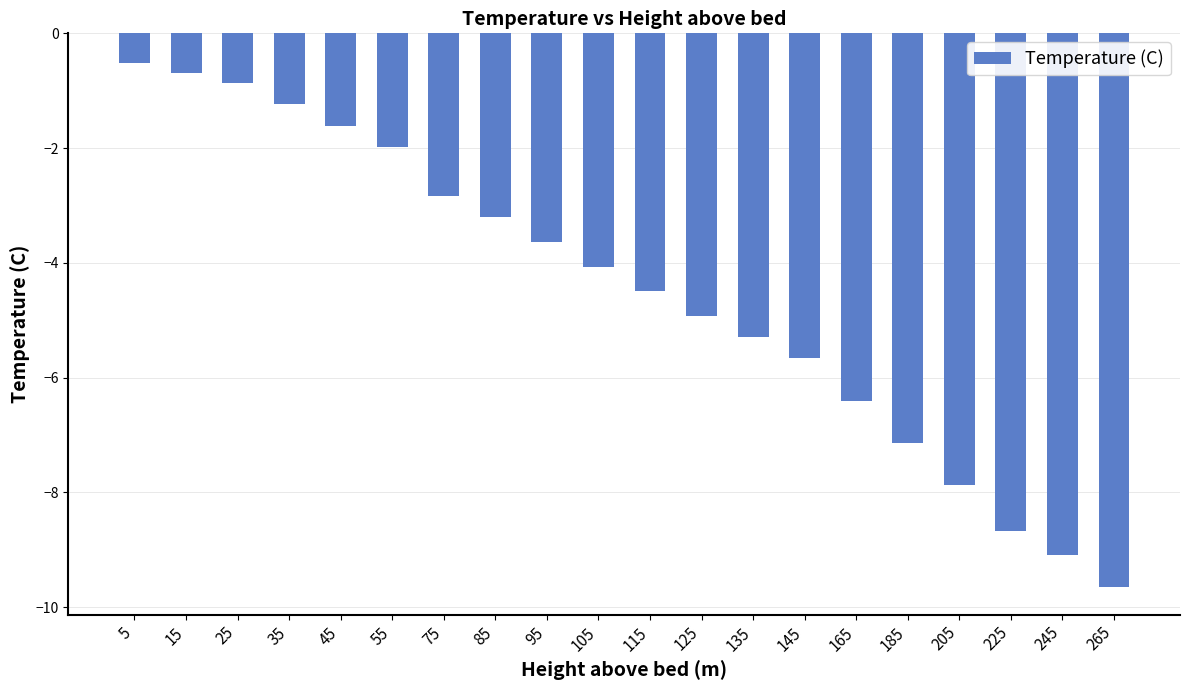

Reading left to right, list all the values displayed in this chart.

5=-0.5	15=-0.7	25=-0.9	35=-1.2	45=-1.6	55=-2.0	75=-2.8	85=-3.2	95=-3.6	105=-4.1	115=-4.5	125=-4.9	135=-5.3	145=-5.7	165=-6.4	185=-7.1	205=-7.9	225=-8.7	245=-9.1	265=-9.6